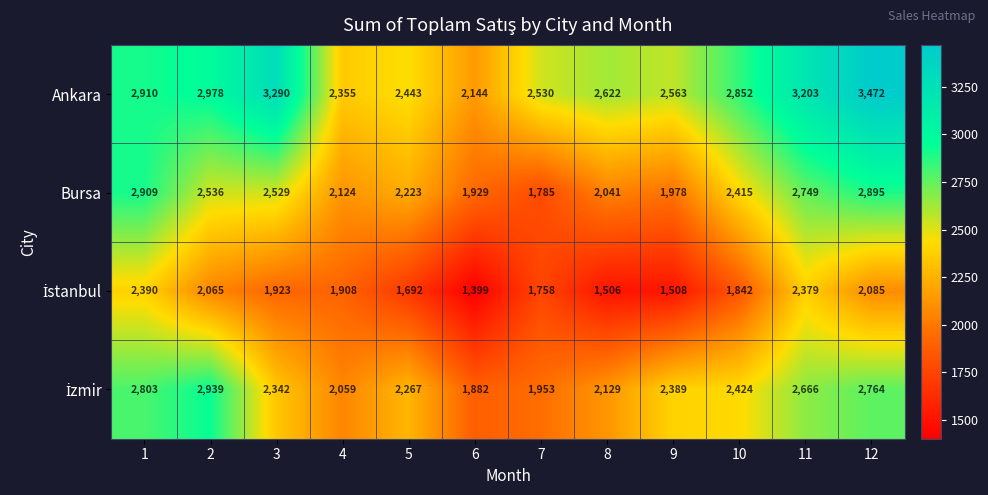

Which series has the widest spread of values?

Ankara